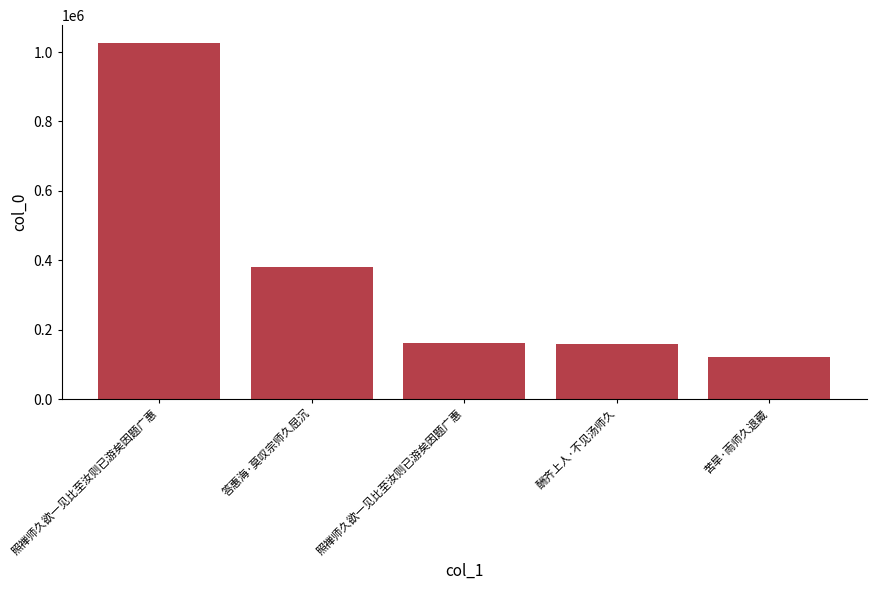

Reading right to left, what are all the values shown in this chart?

苦旱·雨师久退藏=120615	酬齐上人·不见汤师久=158184	照禅师久欲一见比至汝则已游矣因题广惠=160092	答惠海·莫叹宗师久屈沉=379602	照禅师久欲一见比至汝则已游矣因题广惠=1026229